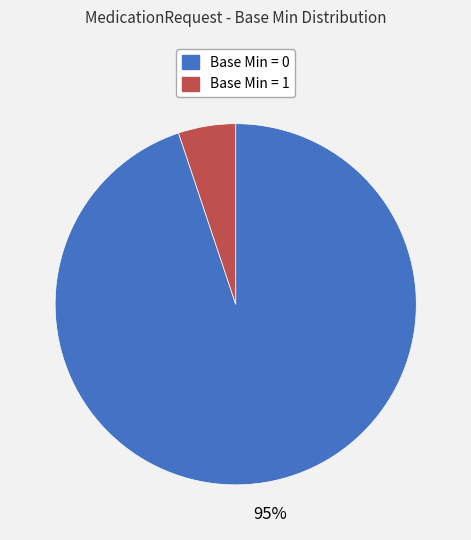

Between Base Min = 1 and Base Min = 0, which is larger?

Base Min = 0